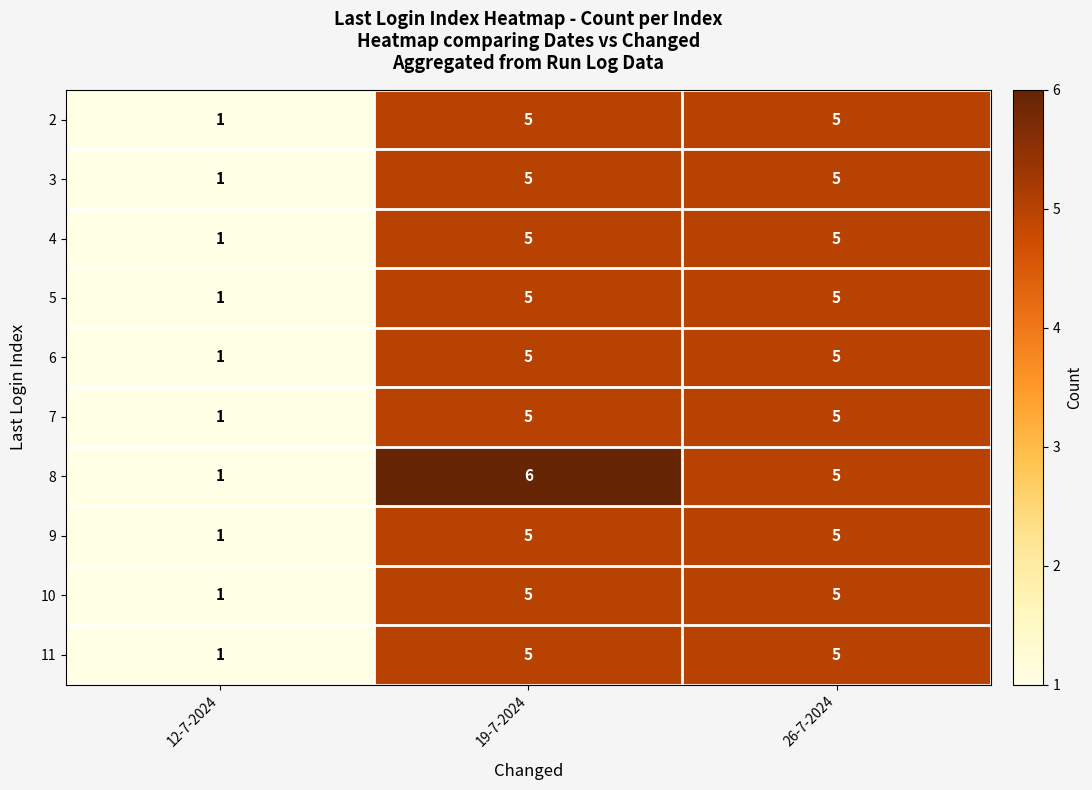

Which category has the lowest value across all series?

12-7-2024